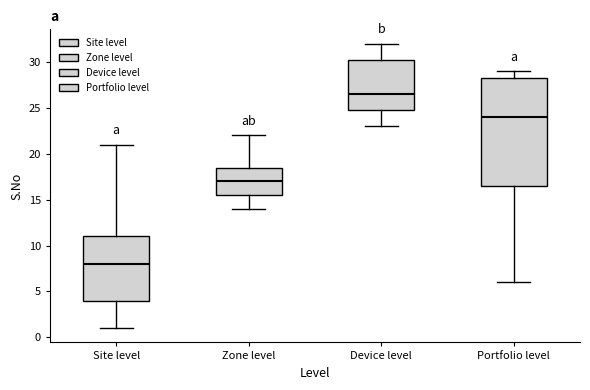

Reading left to right, transcribe this box plot: for each box, give where its median line is, the range the box spans, and where its two whiskers end, as read against the y-axis. The values are not printed on the chart, so give them approximately, as read against the axis.

Site level: median 8.0, box 4.0 to 11.0, whiskers 1.0 to 21.0
Zone level: median 17.0, box 15.5 to 18.5, whiskers 14.0 to 22.0
Device level: median 26.5, box 25.0 to 30.5, whiskers 23.0 to 32.0
Portfolio level: median 24.0, box 16.5 to 28.5, whiskers 6.0 to 29.0